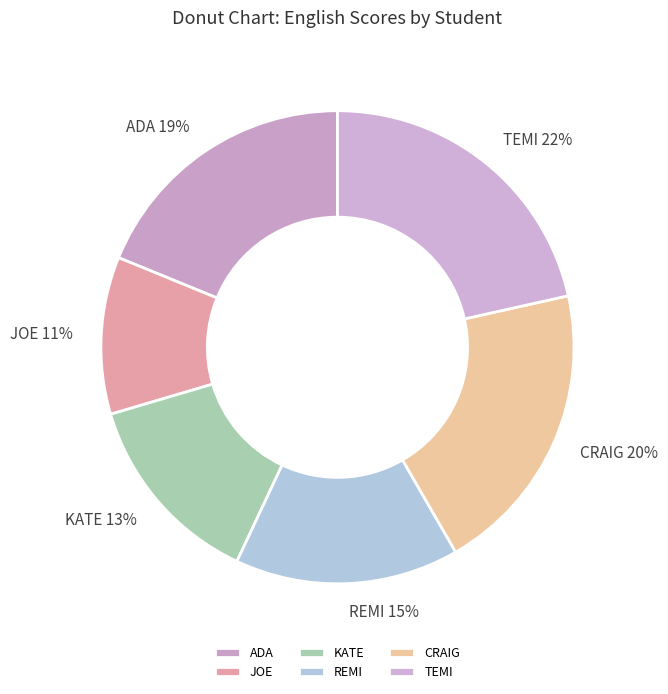

Is the sum of KATE and ADA greater than half?

No